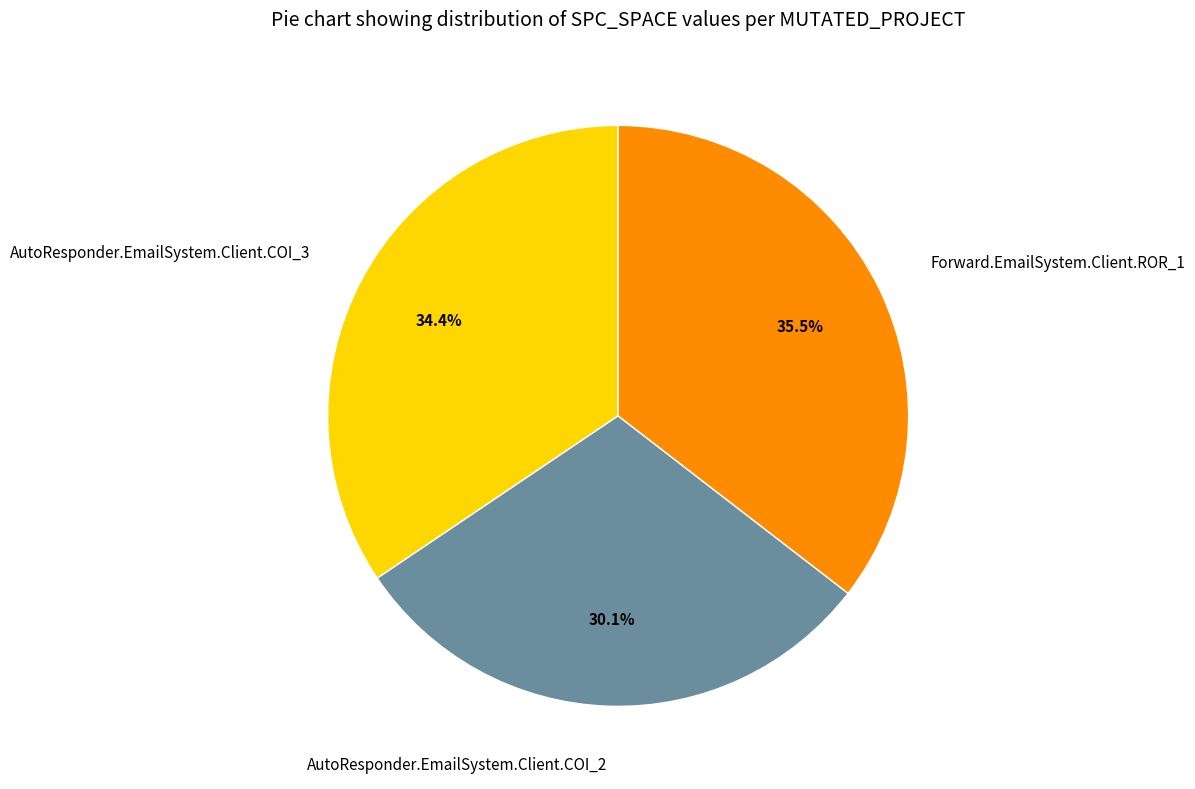

How many slices are in this pie chart?

3